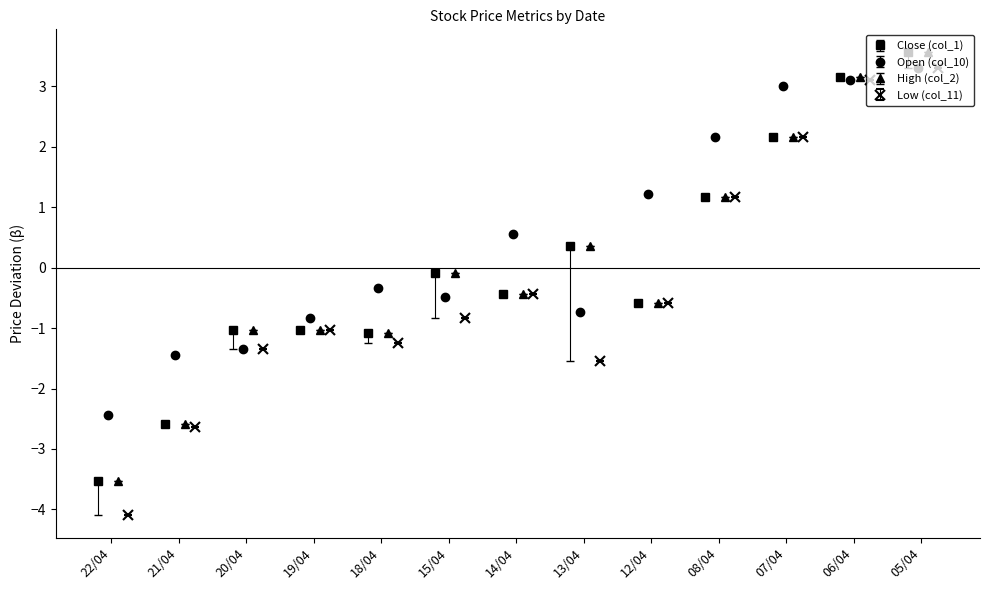

What is the value of the Close (col_1) point at the 1st from the left?

-3.5